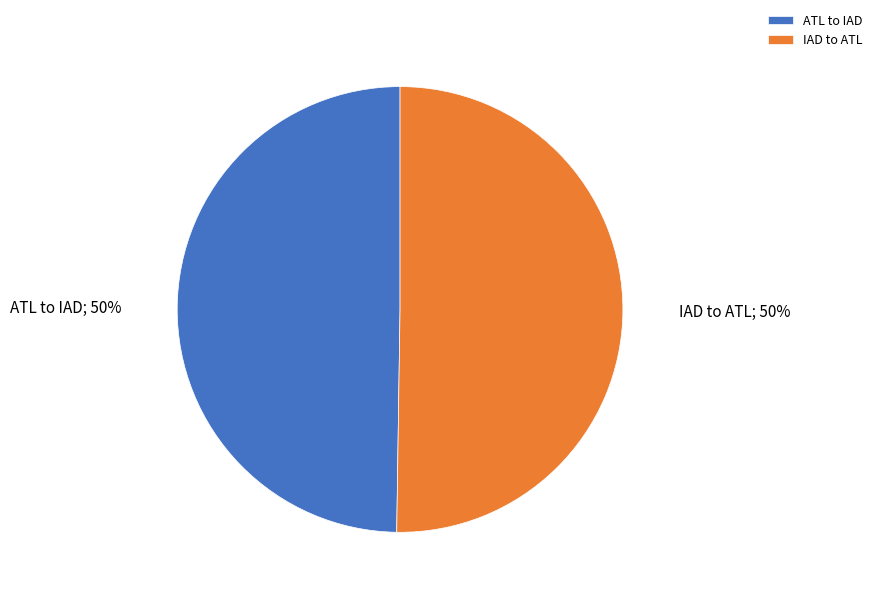

To the nearest percent, what portion does IAD to ATL represent?

50%